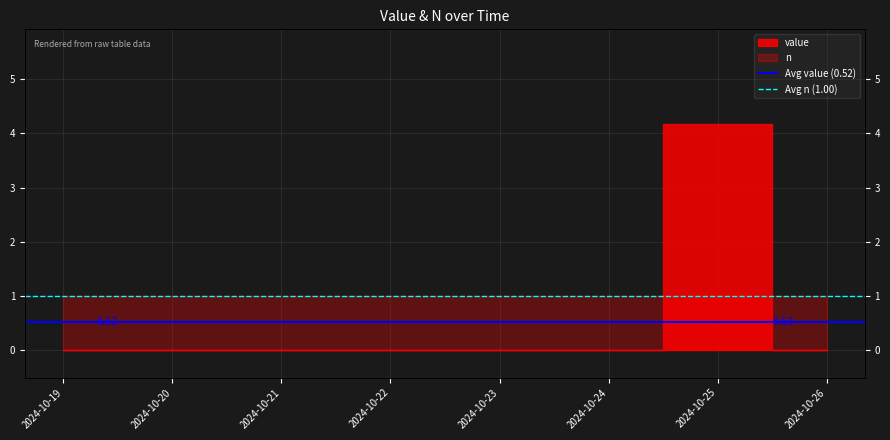

What is the highest value of the Avg value (0.52) series?

0.5